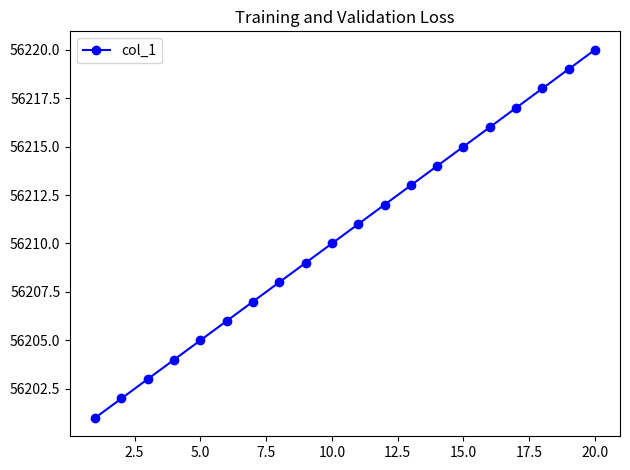

How many lines are shown in the chart?

1